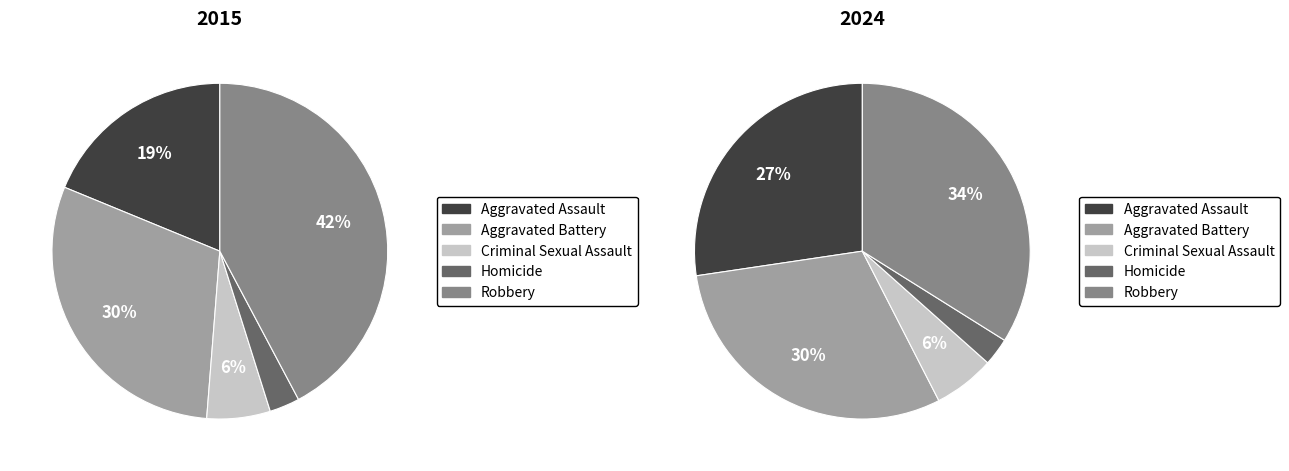

Does Criminal Sexual Assault account for over 50% of the chart?

No